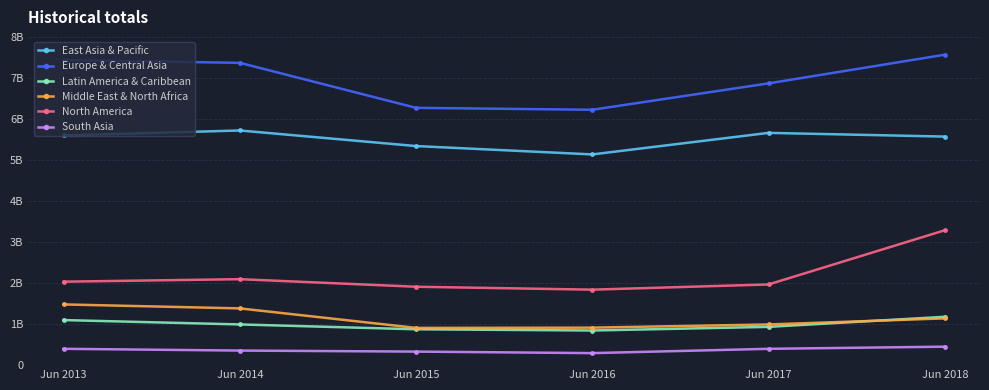

Where is East Asia & Pacific nearest to the value 5427281230?

Jun 2015